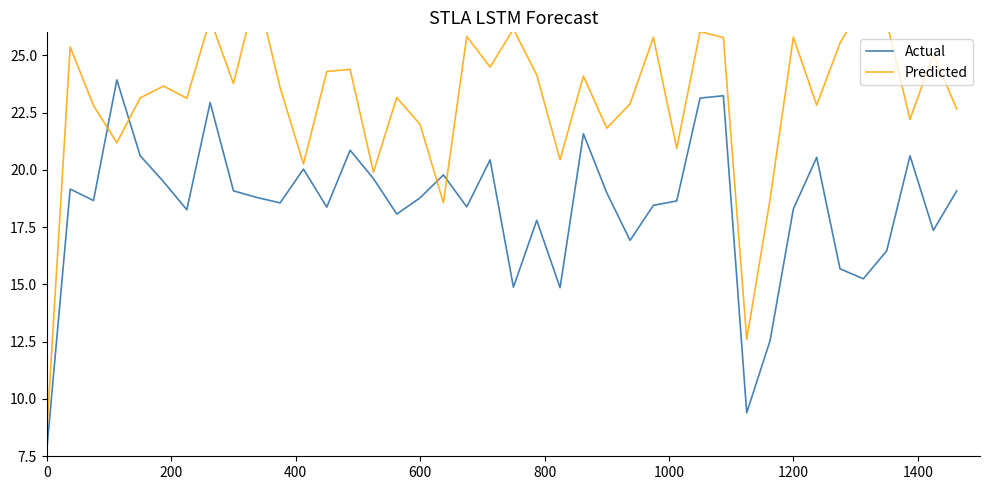

What is the minimum value for Actual?

7.8